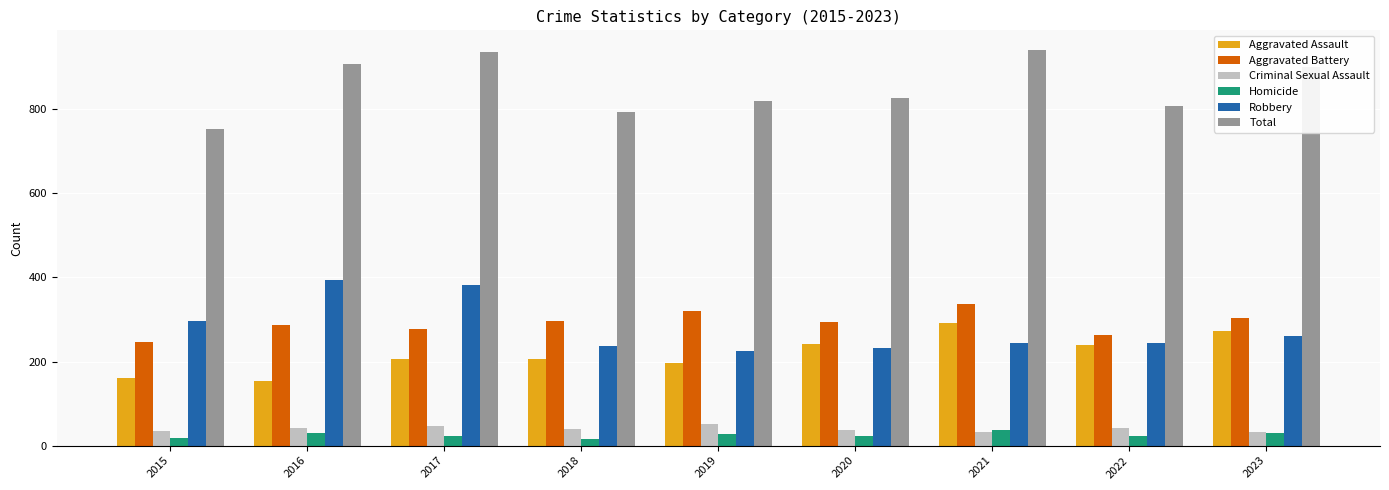

What is the difference between the second highest and minimum values in the Aggravated Battery series?

75